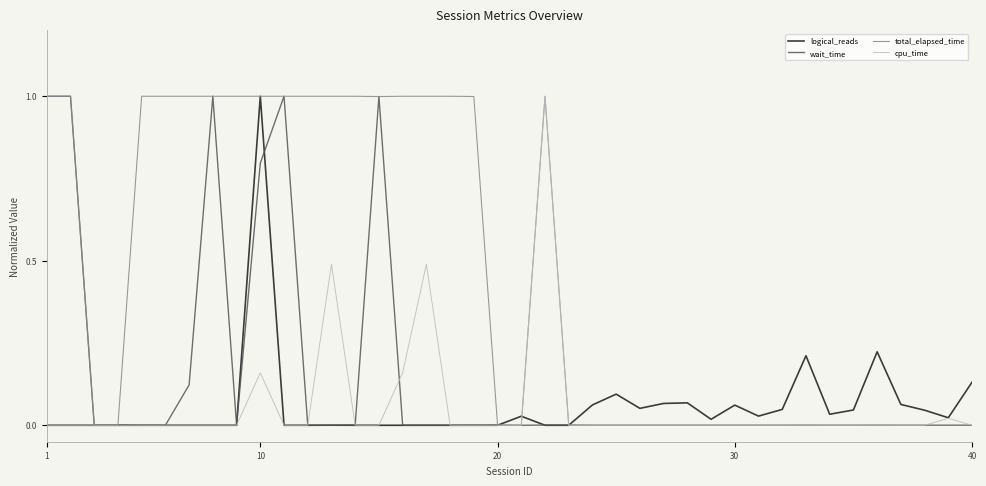

What is the maximum value for wait_time?

1.0